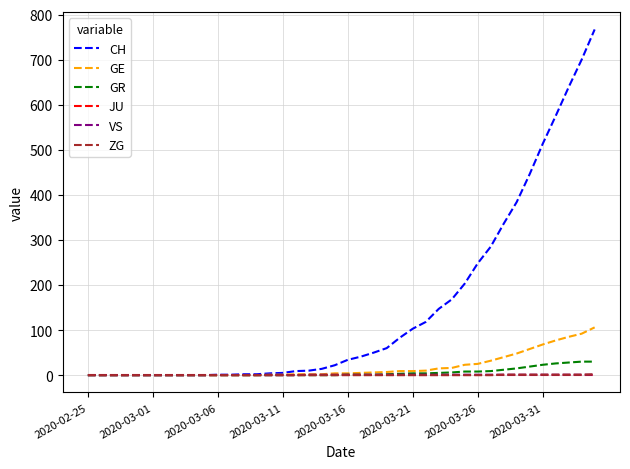

Which series has the largest total across all categories?

CH